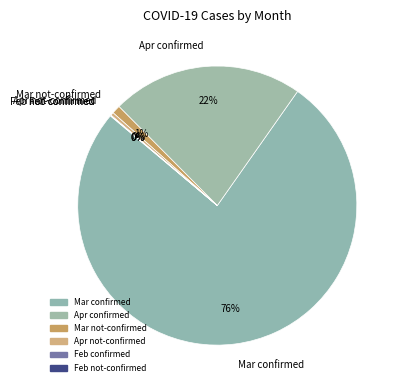

Is there a majority slice in this chart?

Yes